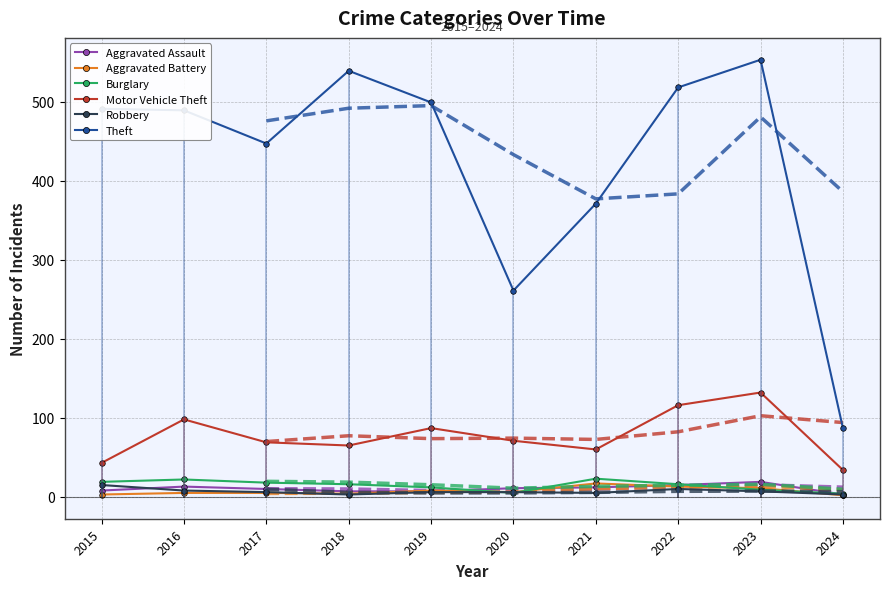

At which label does Robbery first exceed 6?

2015